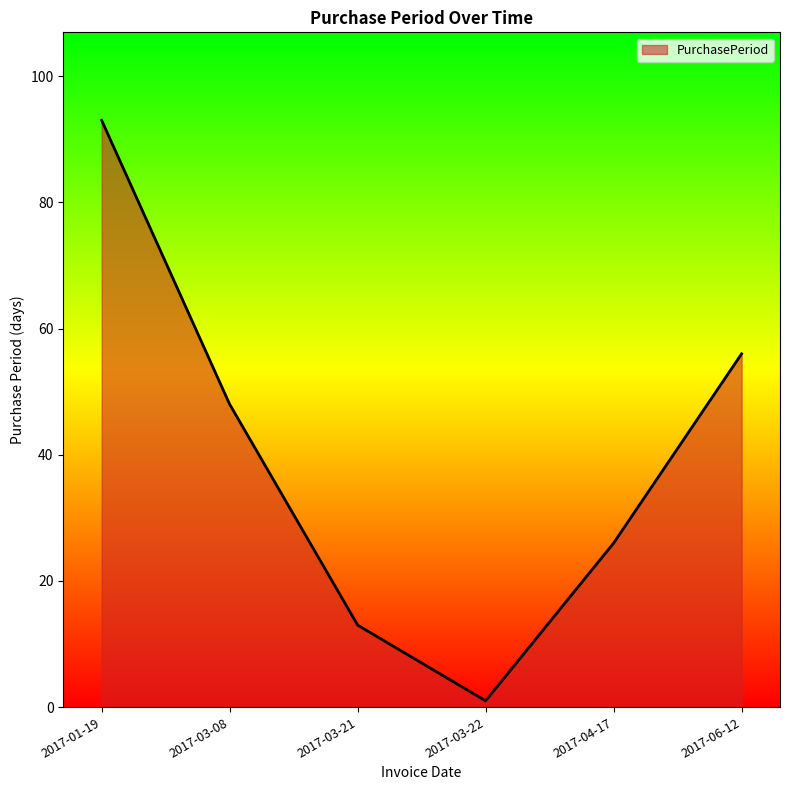

At which category does the data reach its first local valley?

2017-03-22